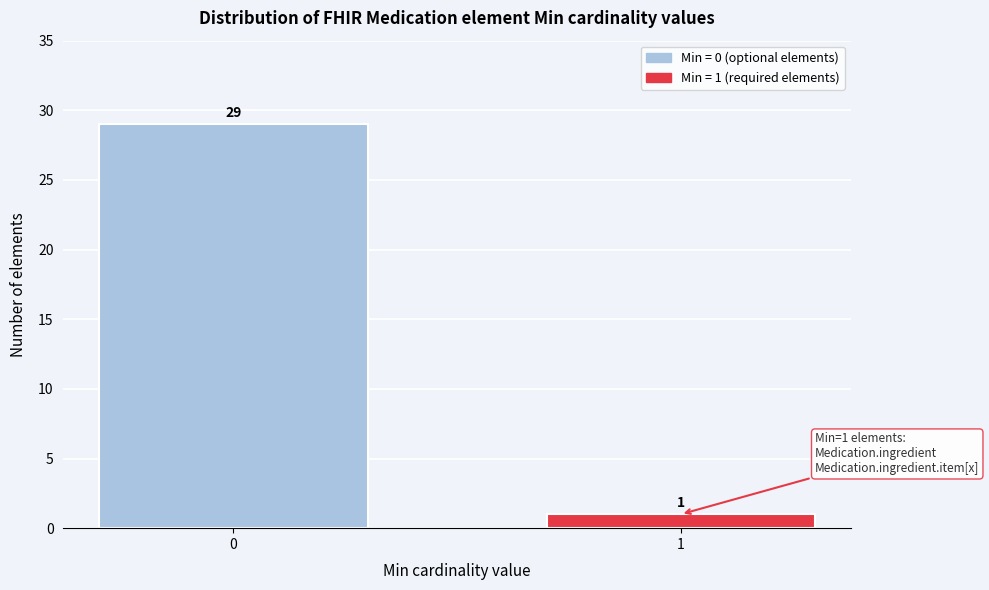

Reading right to left, extract all data points from this chart.

1	29